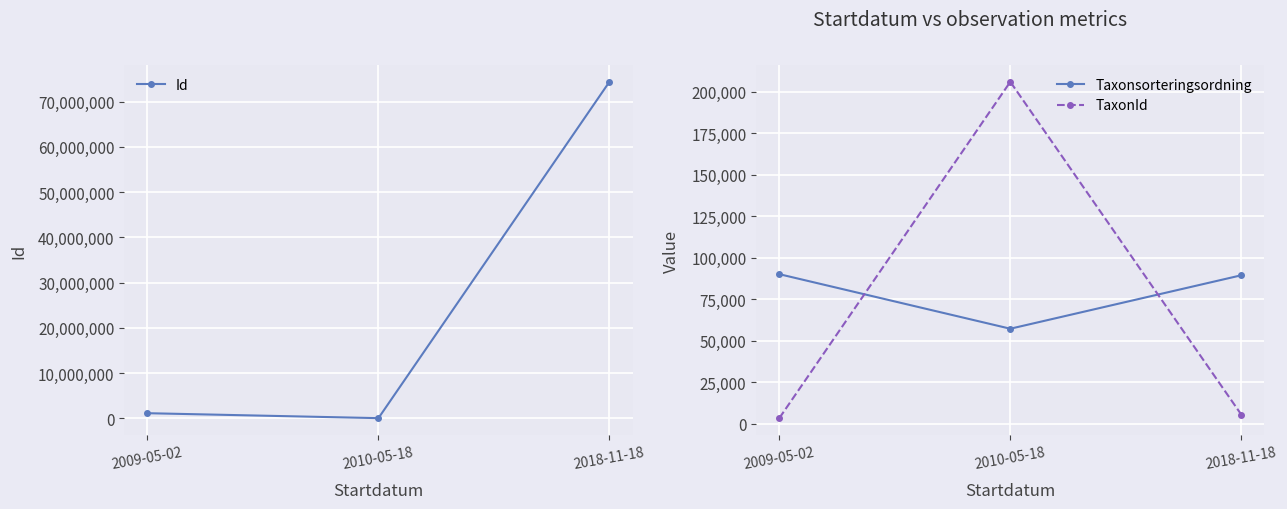

What is the lowest value of the Id series?

32669